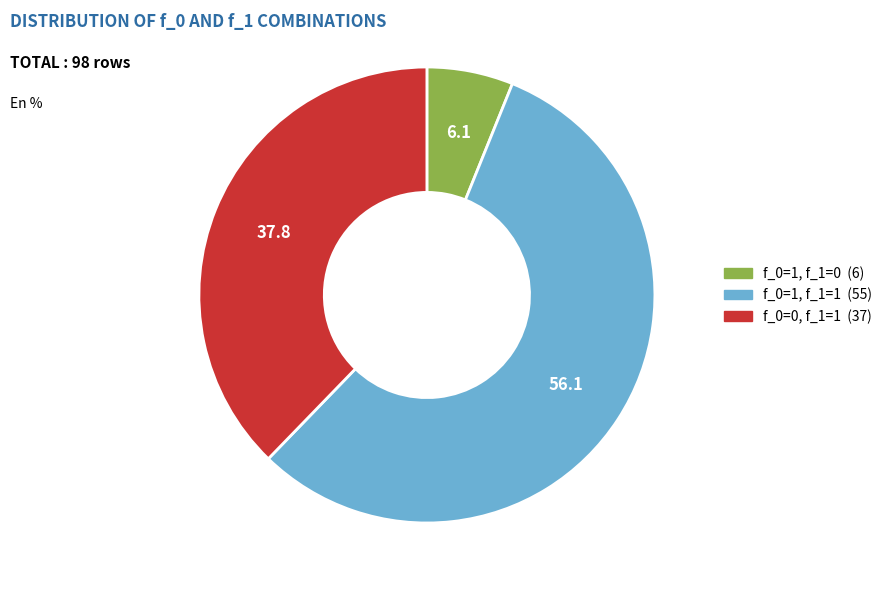

Does f_0=1, f_1=1 account for over 50% of the chart?

Yes